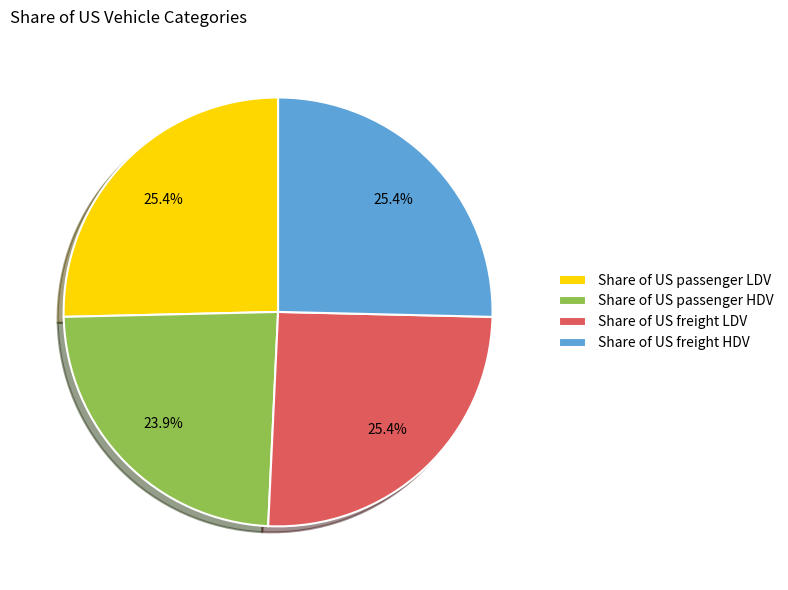

Does Share of US passenger HDV account for over 50% of the chart?

No